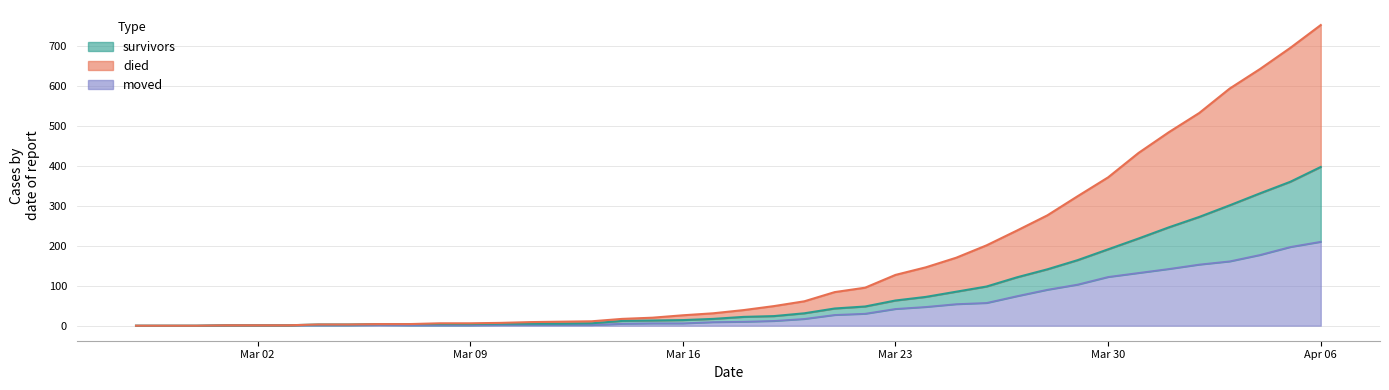

At how many categories does at least one series exceed 486?

5